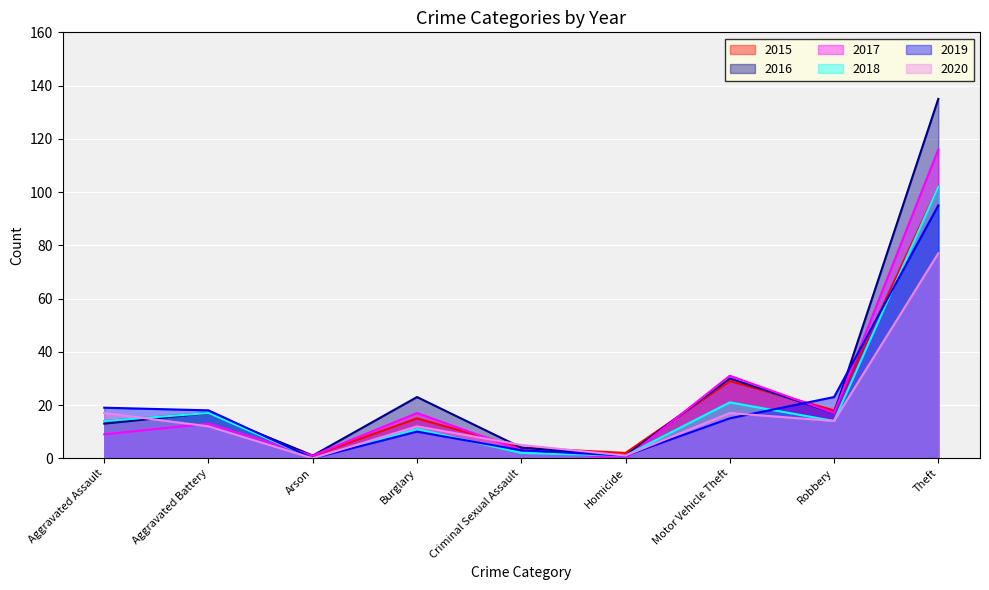

What is the difference between the highest and lowest values at Criminal Sexual Assault?

3